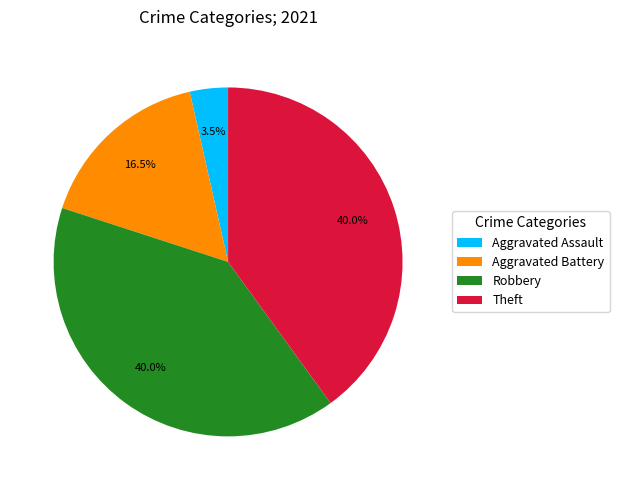

Between Aggravated Battery and Aggravated Assault, which is larger?

Aggravated Battery